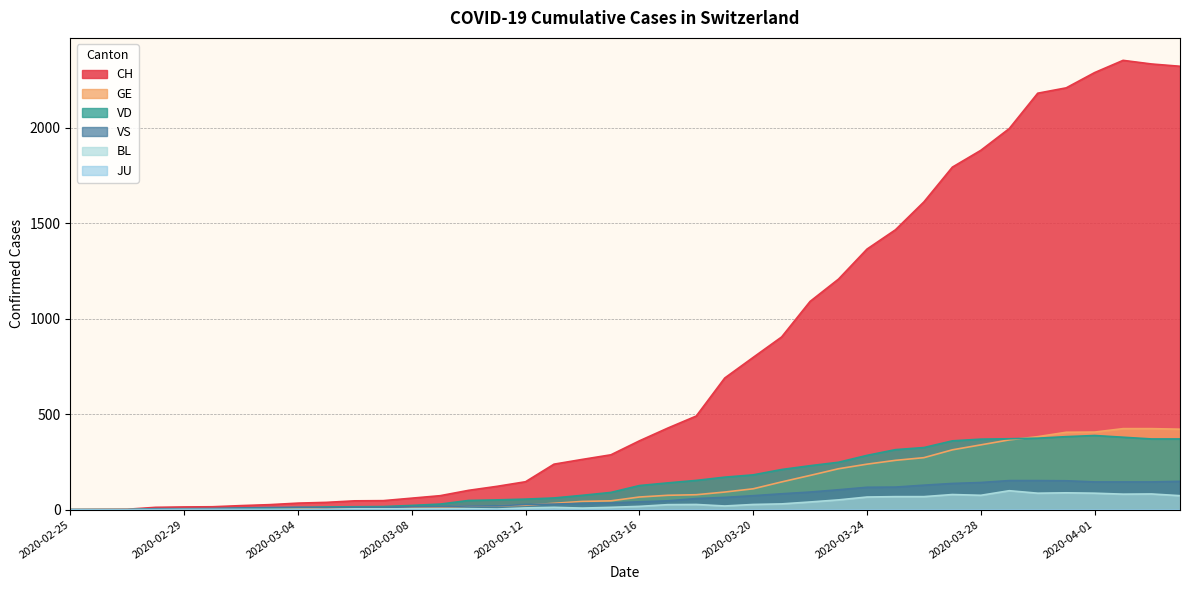

How many interior local peaks does the VS series have?

1